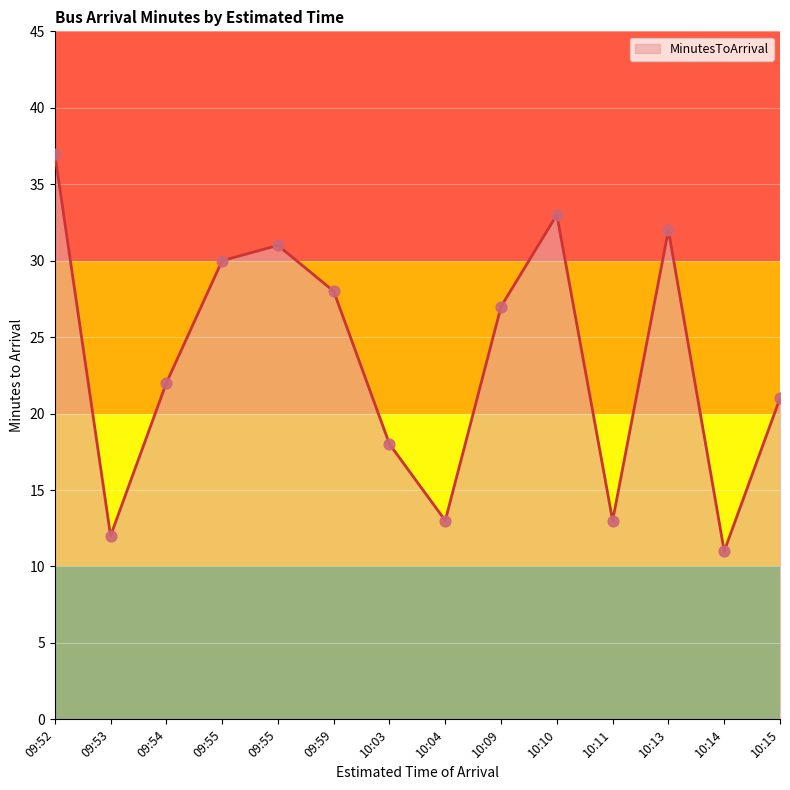

Between 09:53 and 09:55, which is larger?

09:55